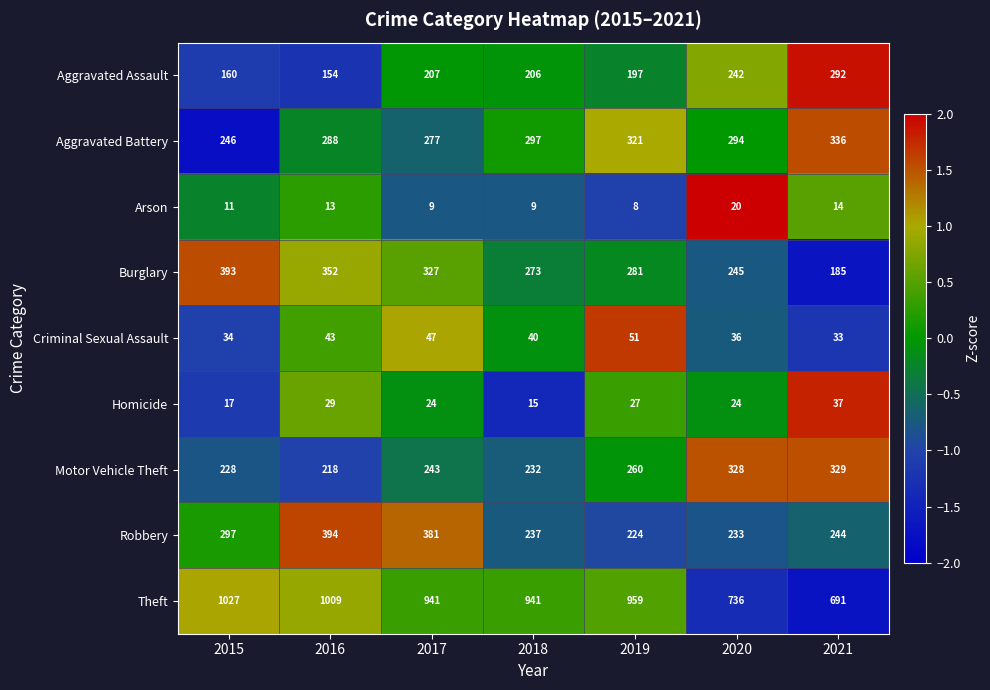

At how many categories does at least one series exceed 447?

7